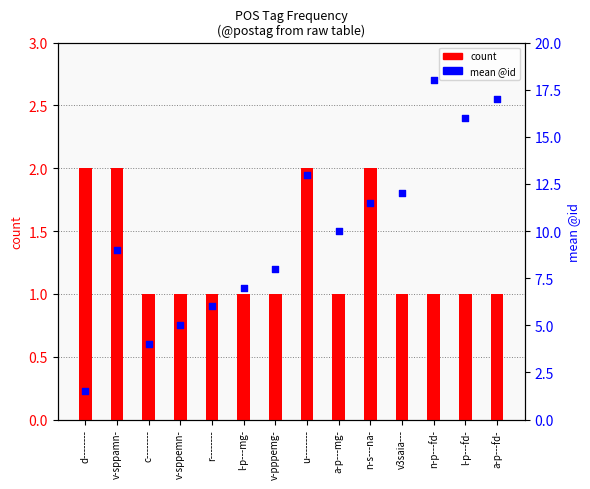

Which series reaches the maximum Y coordinate?

mean @id